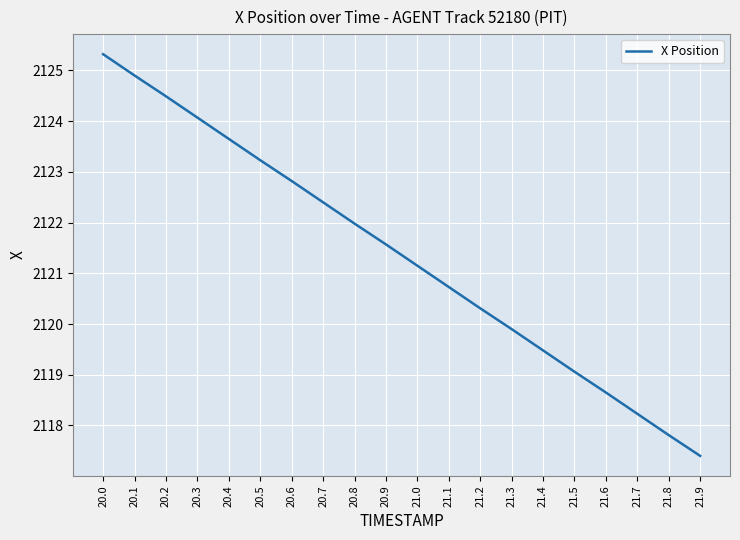

Reading right to left, list all the values displayed in this chart.

21.9=2117.4	21.8=2117.8	21.7=2118.2	21.6=2118.7	21.5=2119.1	21.4=2119.5	21.3=2119.9	21.2=2120.3	21.1=2120.7	21.0=2121.2	20.9=2121.6	20.8=2122.0	20.7=2122.4	20.6=2122.8	20.5=2123.2	20.4=2123.7	20.3=2124.1	20.2=2124.5	20.1=2124.9	20.0=2125.3